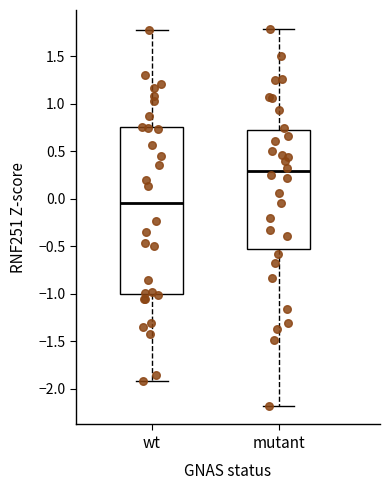

Which box's median line is the highest?

mutant